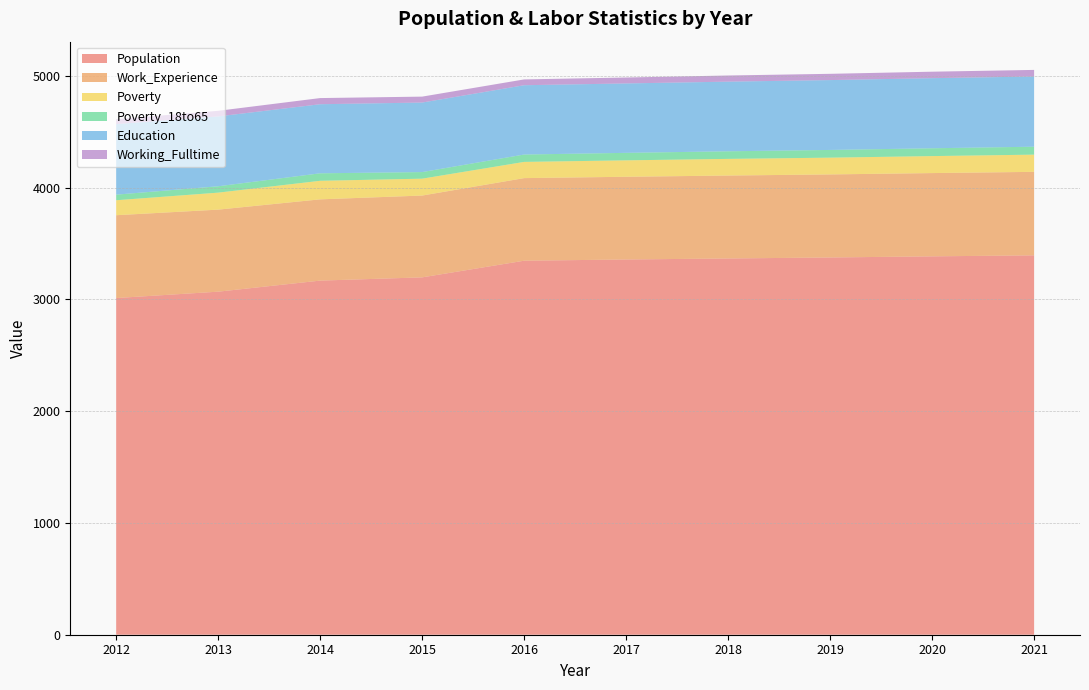

Reading left to right, transcribe all the data shown in this chart.

Population: 2012=3012	2013=3069	2014=3168	2015=3197	2016=3346	2017=3357	2018=3366	2019=3375	2020=3385	2021=3394
Work_Experience: 2012=741	2013=734	2014=727	2015=732	2016=739	2017=740	2018=742	2019=743	2020=745	2021=747
Poverty: 2012=134	2013=152	2014=166	2015=151	2016=145	2017=147	2018=149	2019=150	2020=152	2021=154
Poverty_18to65: 2012=50	2013=57	2014=67	2015=59	2016=66	2017=67	2018=68	2019=69	2020=70	2021=71
Education: 2012=631	2013=625	2014=618	2015=622	2016=620	2017=621	2018=623	2019=625	2020=627	2021=628
Working_Fulltime: 2012=44	2013=50	2014=55	2015=53	2016=52	2017=53	2018=55	2019=56	2020=58	2021=59